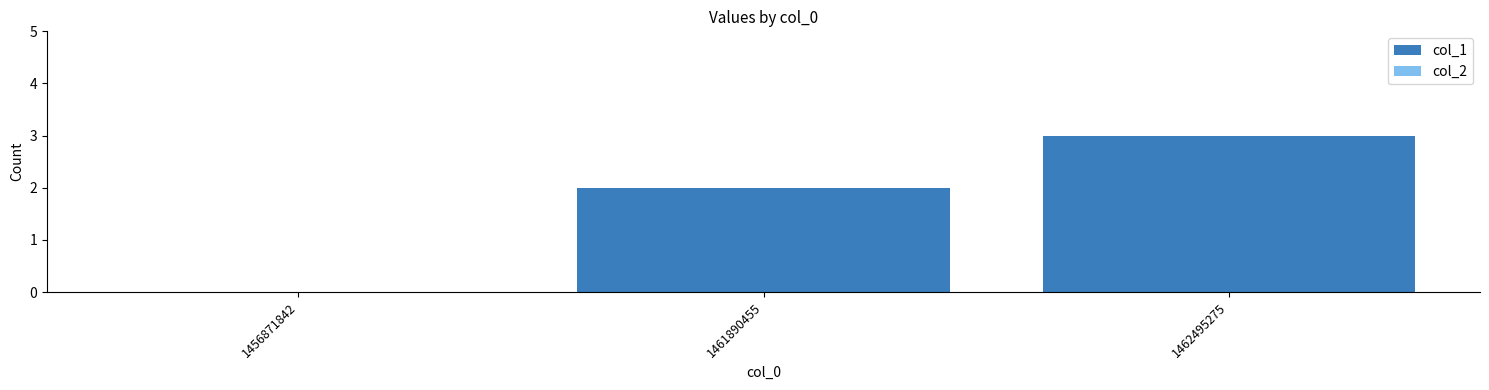

Which category has the highest value across all series?

1462495275